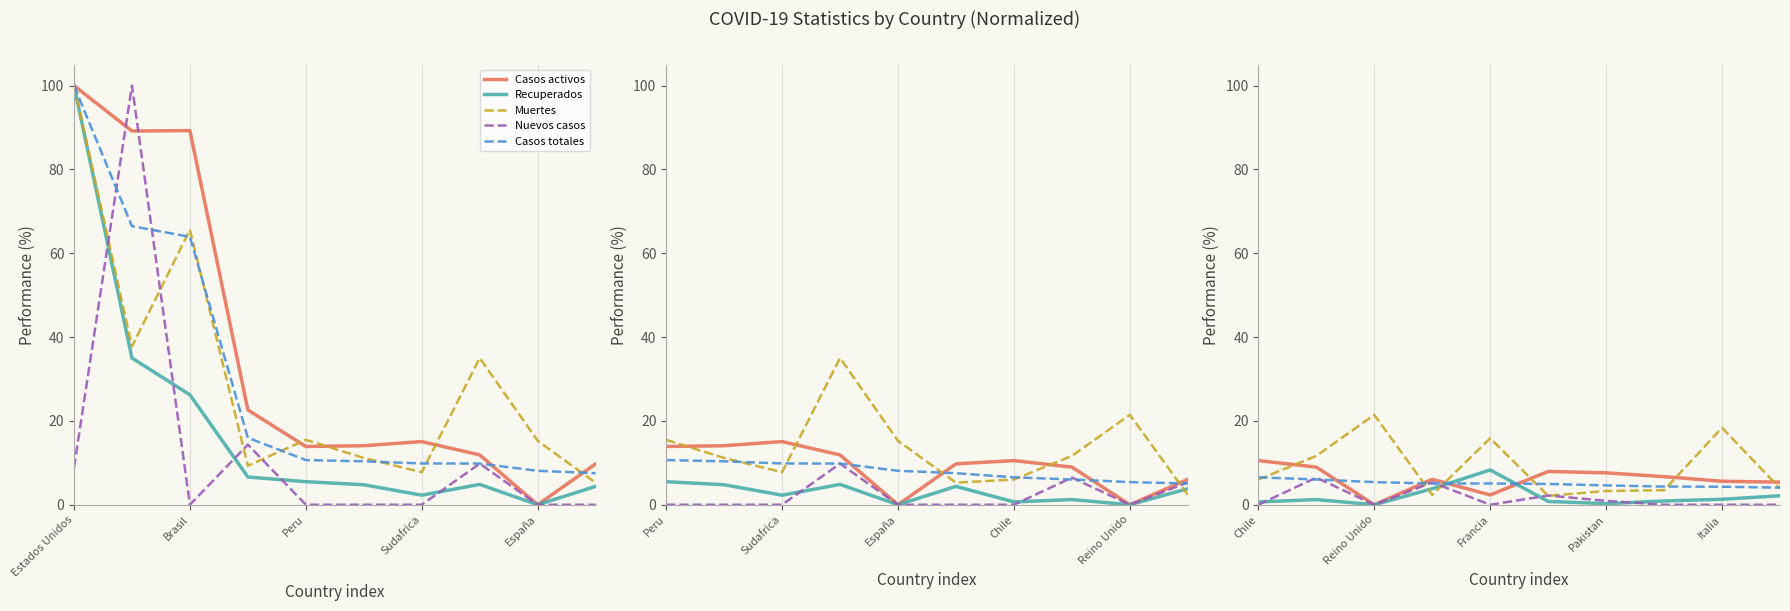

Is it true that Nuevos casos equals 0.9 at Pakistan?

True